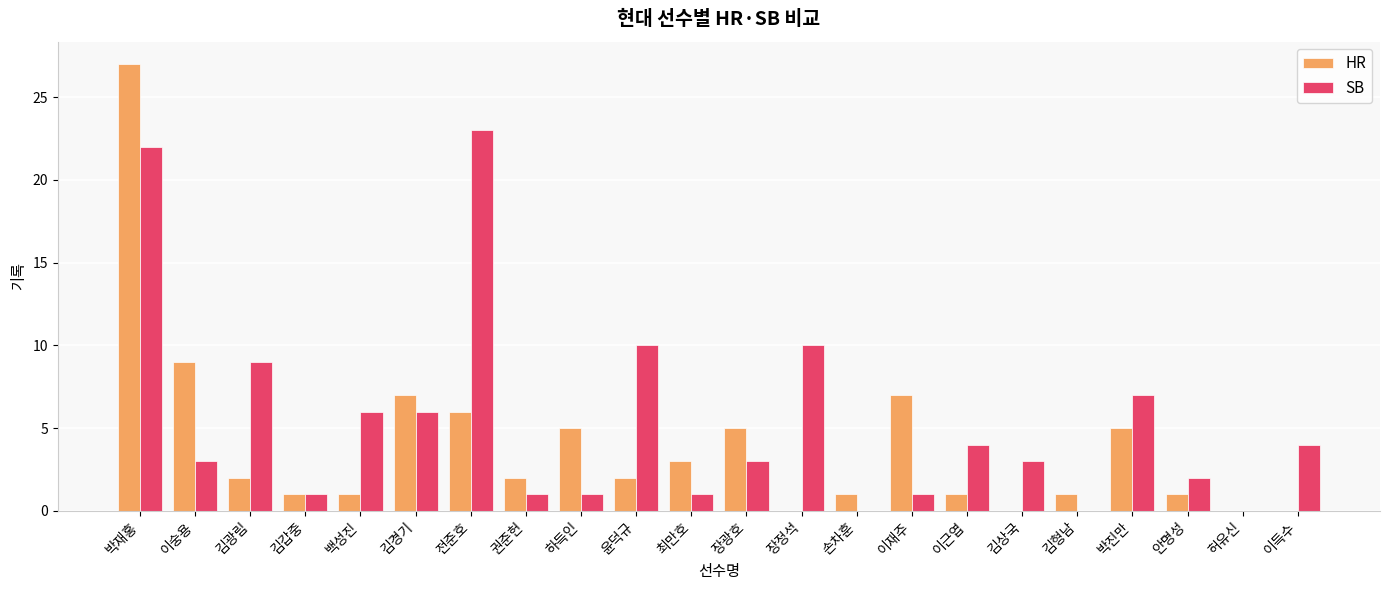

Which series has the widest spread of values?

HR